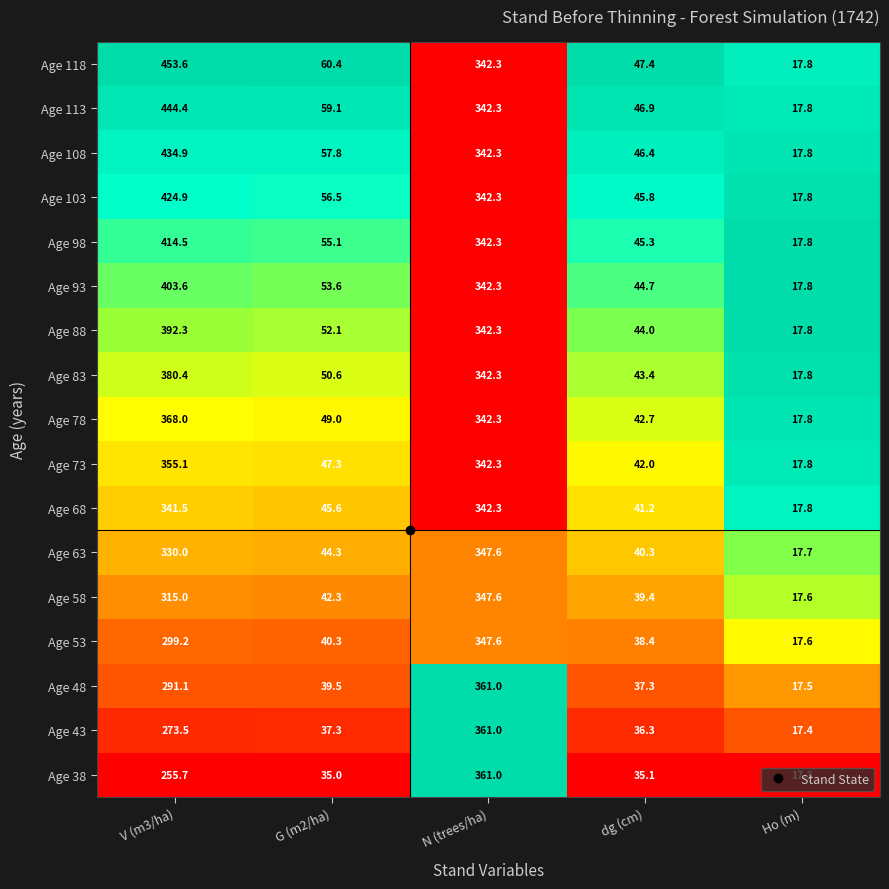

The Age 38 series shows 17.3 at Ho (m). True or false?

True